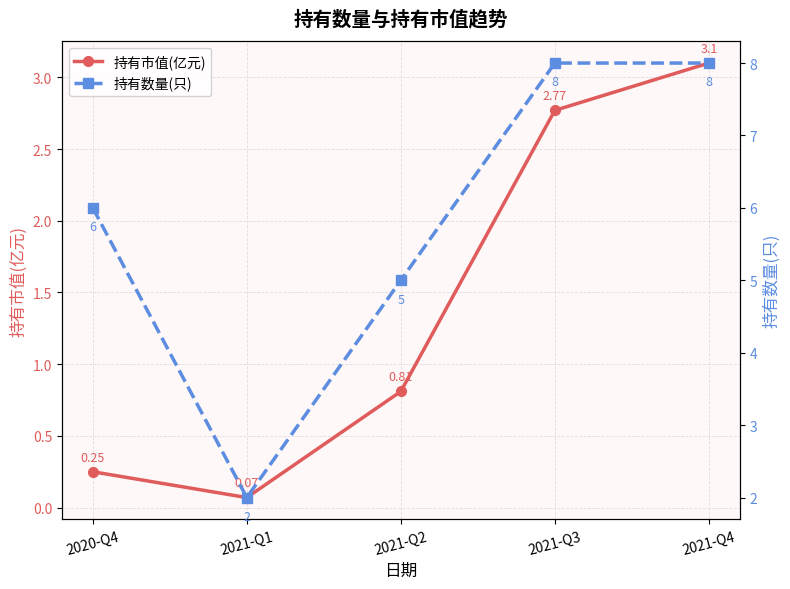

Which series has the largest range (max minus min)?

持有数量(只)